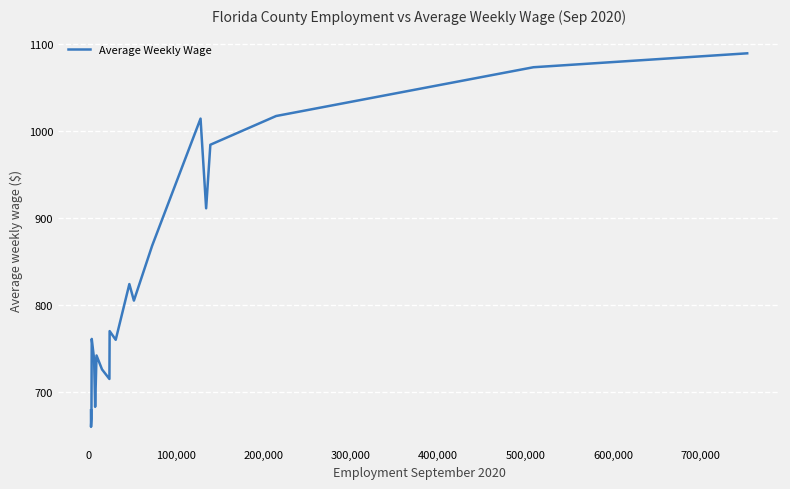

What is the smallest value displayed?

660